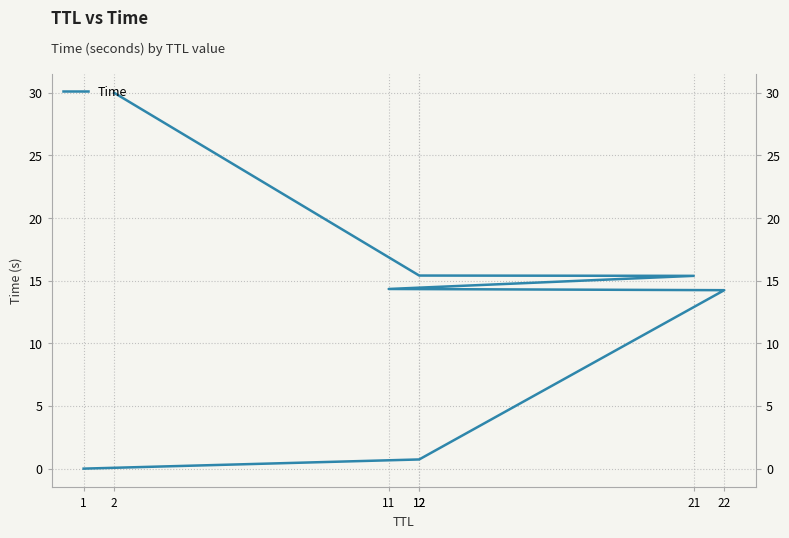

True or false: the data has more than 1 interior local peaks.

False